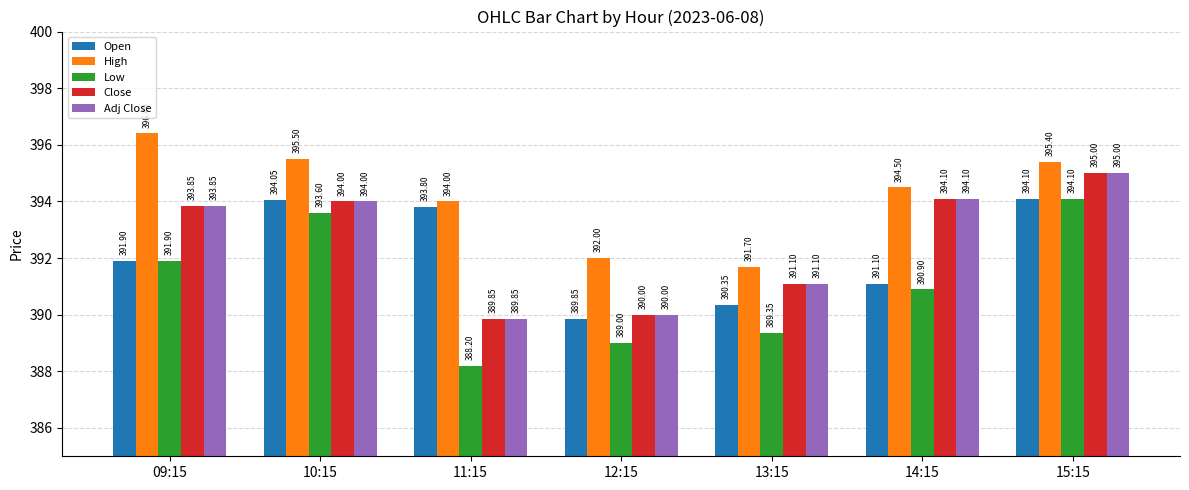

Reading left to right, transcribe all the data shown in this chart.

Open: 09:15=391.9	10:15=394.1	11:15=393.8	12:15=389.9	13:15=390.4	14:15=391.1	15:15=394.1
High: 09:15=396.4	10:15=395.5	11:15=394.0	12:15=392.0	13:15=391.7	14:15=394.5	15:15=395.4
Low: 09:15=391.9	10:15=393.6	11:15=388.2	12:15=389.0	13:15=389.4	14:15=390.9	15:15=394.1
Close: 09:15=393.9	10:15=394.0	11:15=389.9	12:15=390.0	13:15=391.1	14:15=394.1	15:15=395.0
Adj Close: 09:15=393.9	10:15=394.0	11:15=389.9	12:15=390.0	13:15=391.1	14:15=394.1	15:15=395.0